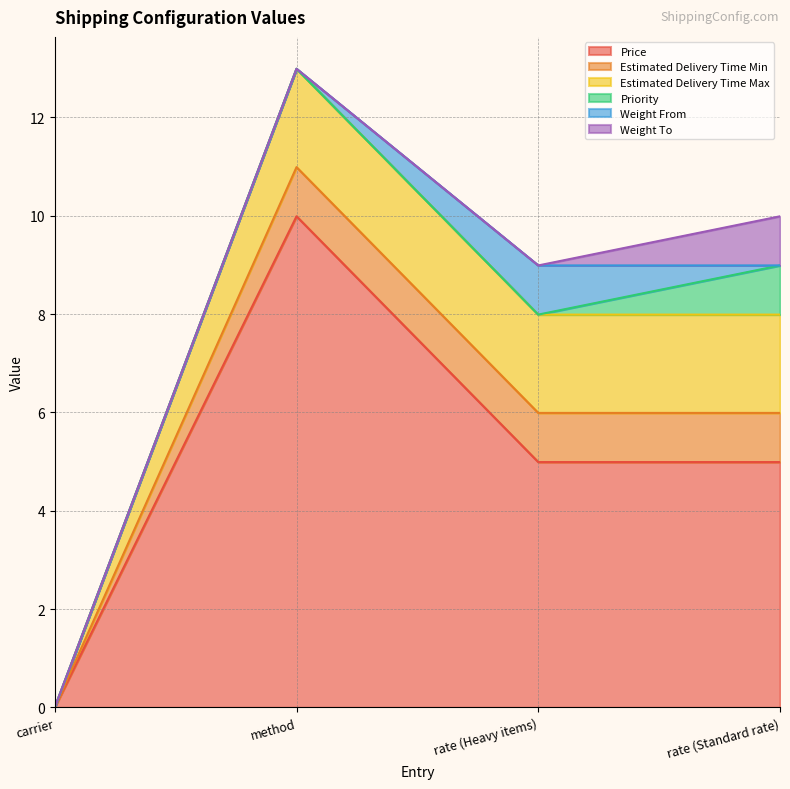

What are all the series names shown in the legend?

Price, Estimated Delivery Time Min, Estimated Delivery Time Max, Priority, Weight From, Weight To